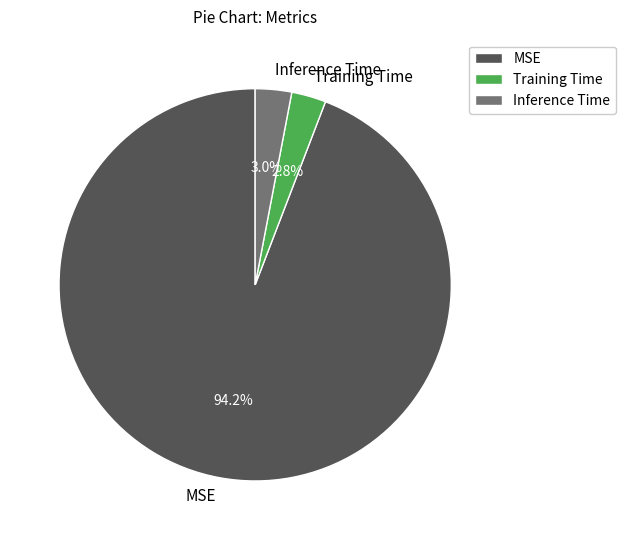

What percentage do Inference Time and Training Time together represent?

5.8%